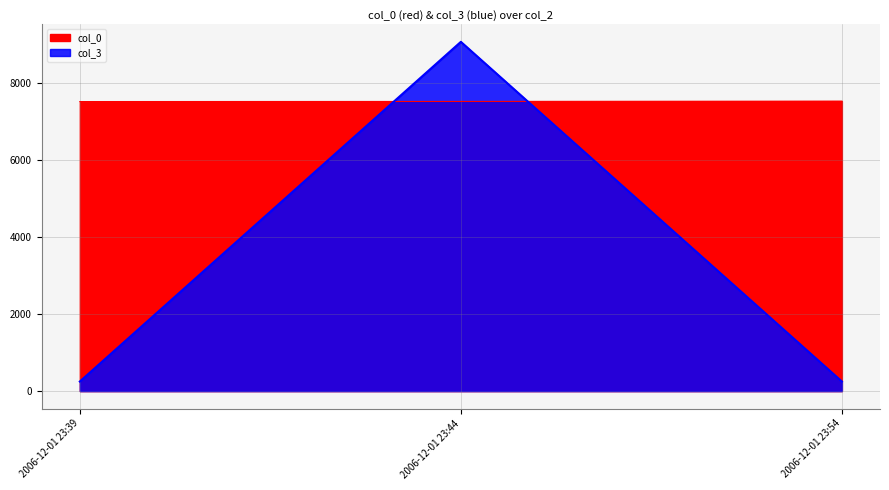

Rank the series by their maximum value, from lowest to highest.

col_0, col_3